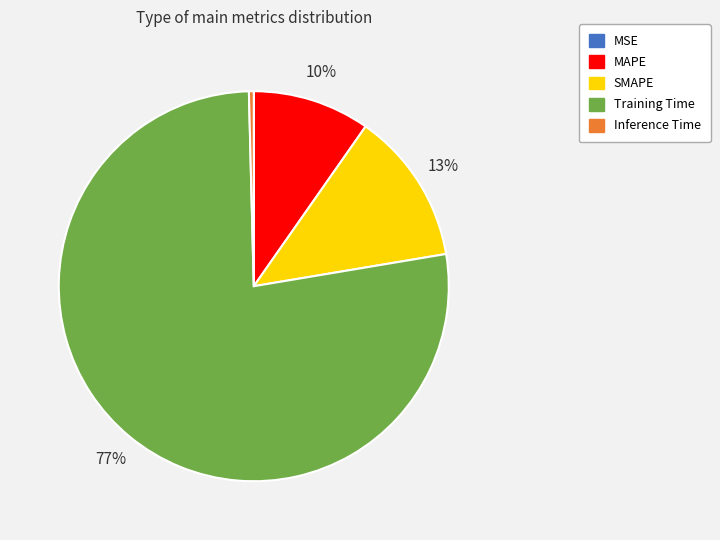

To the nearest percent, what is the average slice percentage?

20%